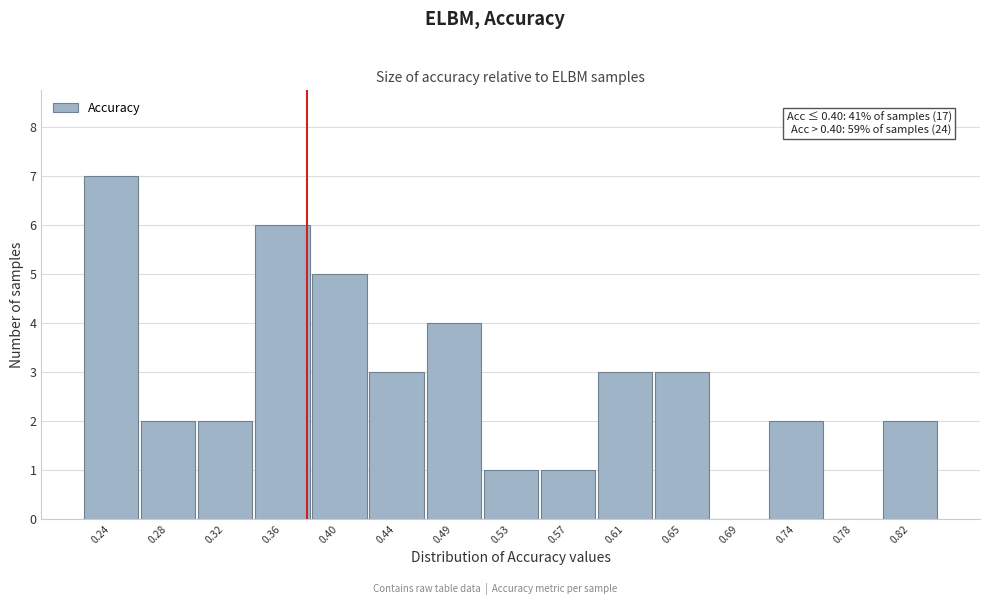

Reading left to right, transcribe all the data shown in this chart.

0.24=7	0.28=2	0.32=2	0.36=6	0.40=5	0.44=3	0.49=4	0.53=1	0.57=1	0.61=3	0.65=3	0.69=0	0.74=2	0.78=0	0.82=2